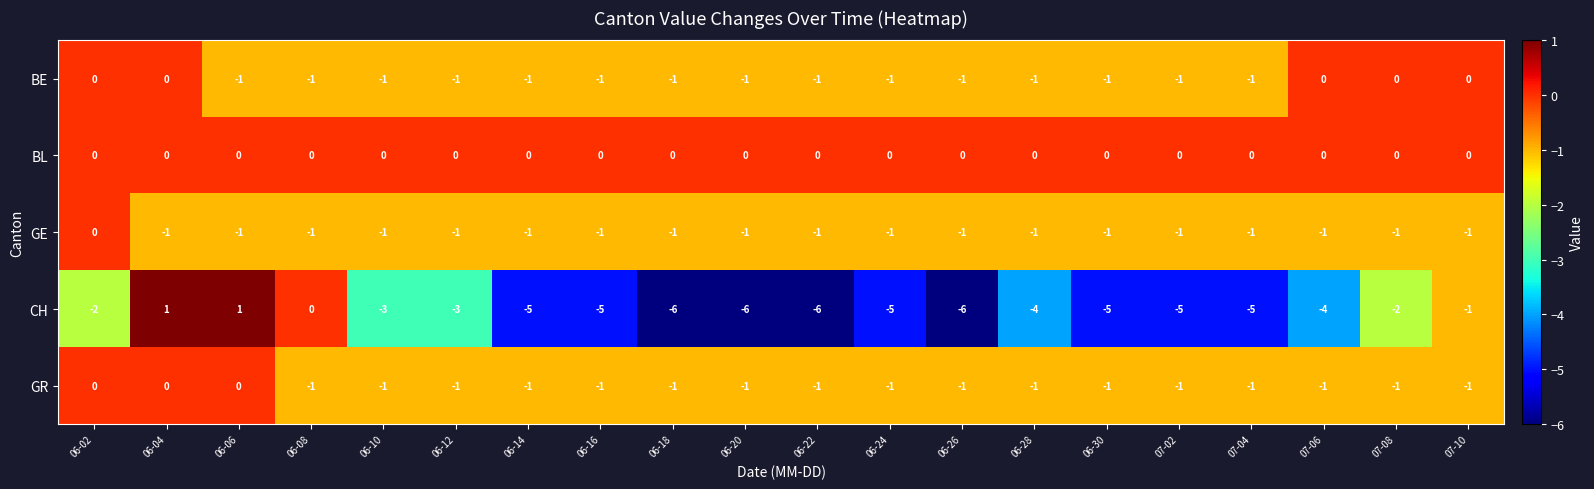

Is the value of BE at 06-28 greater than the value of CH at 06-22?

Yes